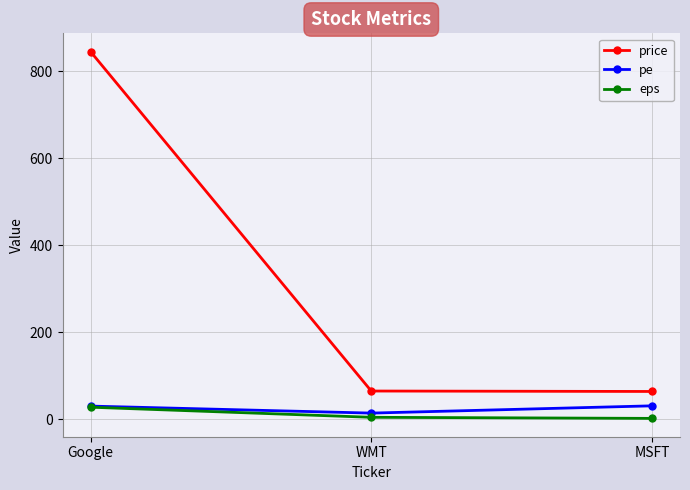

What is the average value of the pe series?

25.2